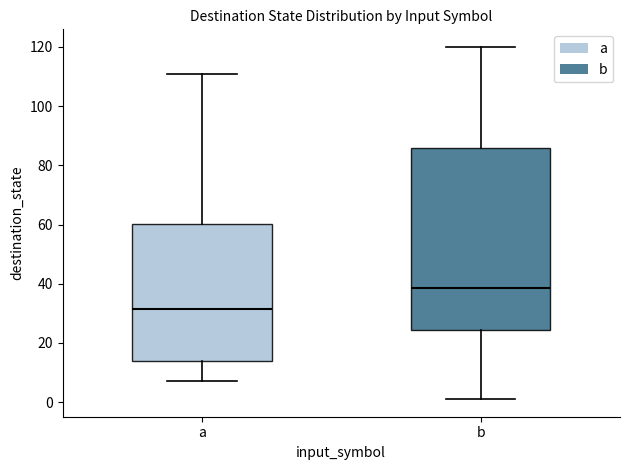

Reading left to right, transcribe this box plot: for each box, give where its median line is, the range the box spans, and where its two whiskers end, as read against the y-axis. The values are not printed on the chart, so give them approximately, as read against the axis.

a: median 32, box 14 to 60, whiskers 8 to 112
b: median 38, box 24 to 86, whiskers 2 to 120